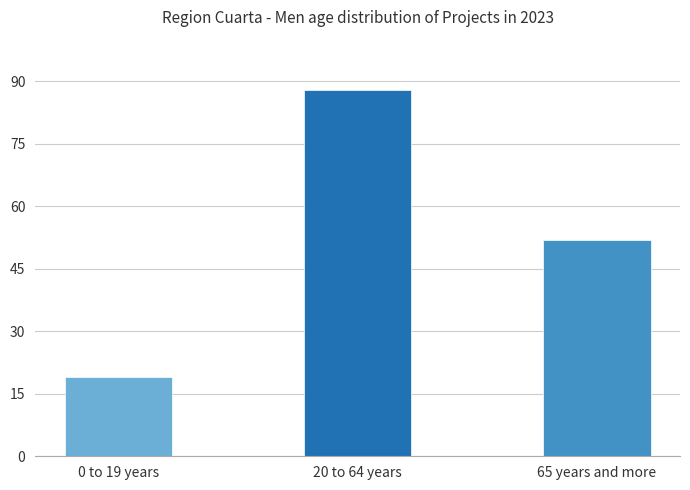

Reading left to right, what are all the values shown in this chart?

19	88	52